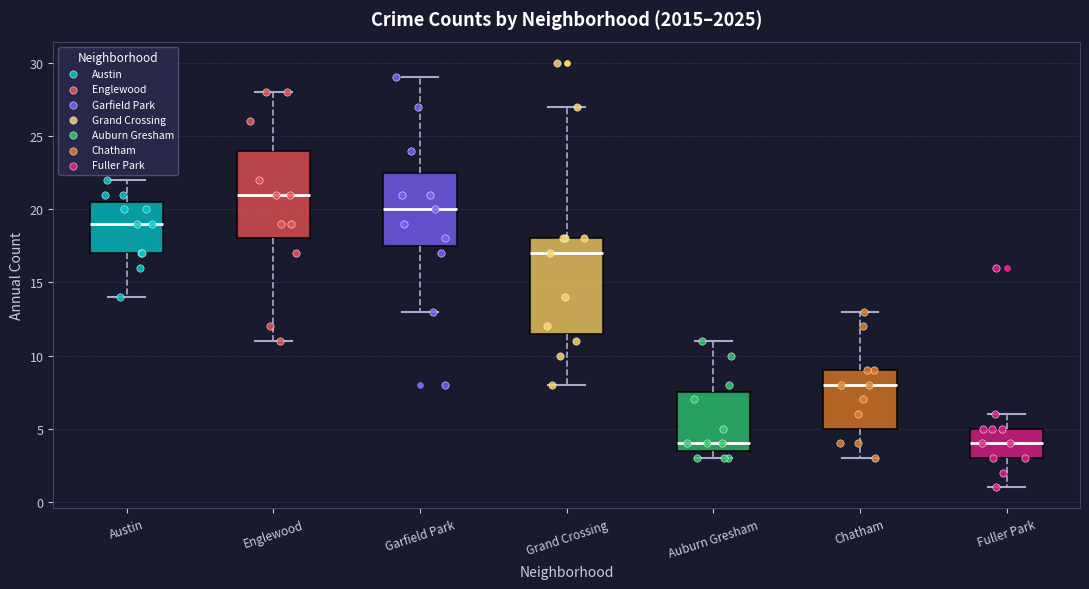

Reading left to right, transcribe this box plot: for each box, give where its median line is, the range the box spans, and where its two whiskers end, as read against the y-axis. The values are not printed on the chart, so give them approximately, as read against the axis.

Austin: median 19.0, box 17.0 to 20.5, whiskers 14.0 to 22.0
Englewood: median 21.0, box 18.0 to 24.0, whiskers 11.0 to 28.0
Garfield Park: median 20.0, box 17.5 to 22.5, whiskers 13.0 to 29.0
Grand Crossing: median 17.0, box 11.5 to 18.0, whiskers 8.0 to 27.0
Auburn Gresham: median 4.0, box 3.5 to 7.5, whiskers 3.0 to 11.0
Chatham: median 8.0, box 5.0 to 9.0, whiskers 3.0 to 13.0
Fuller Park: median 4.0, box 3.0 to 5.0, whiskers 1.0 to 6.0